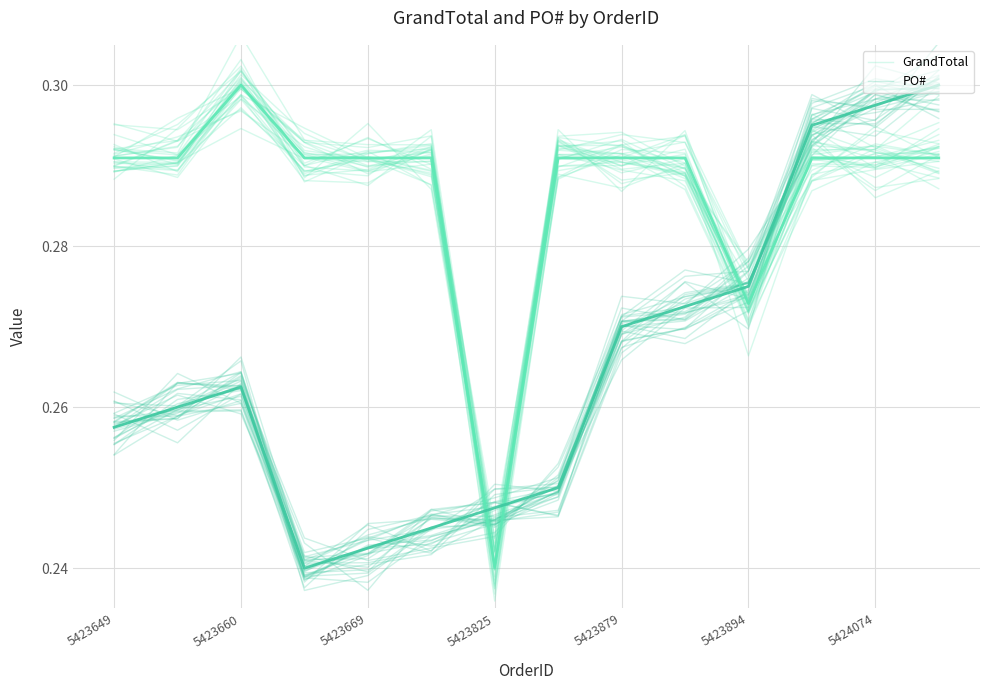

What is the highest value of the GrandTotal series?

0.3